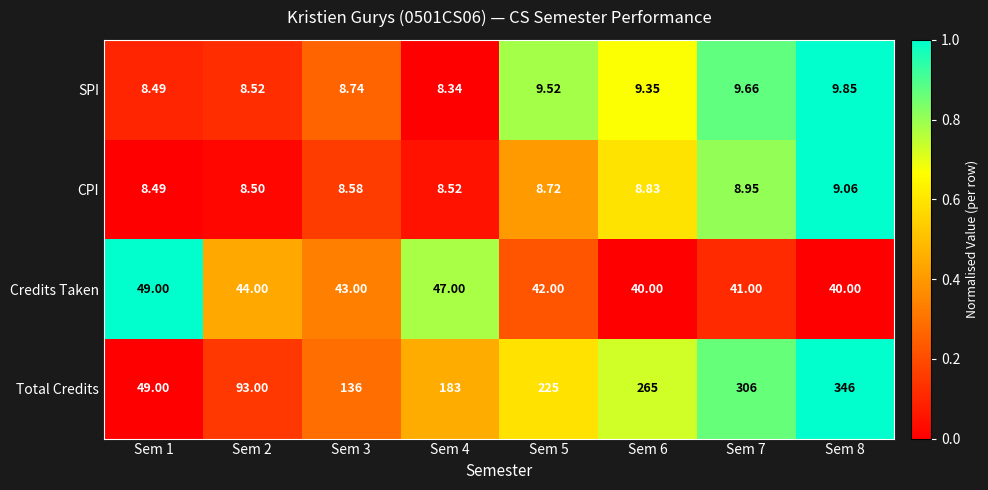

Which series has the largest total across all categories?

Total Credits